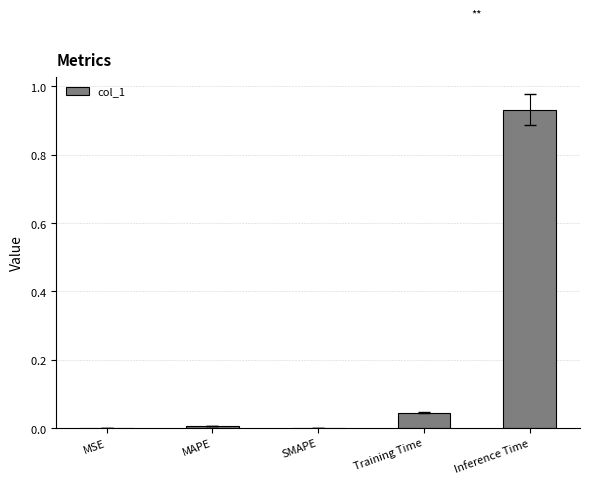

List the labels in order of value, smallest first.

SMAPE, MSE, MAPE, Training Time, Inference Time